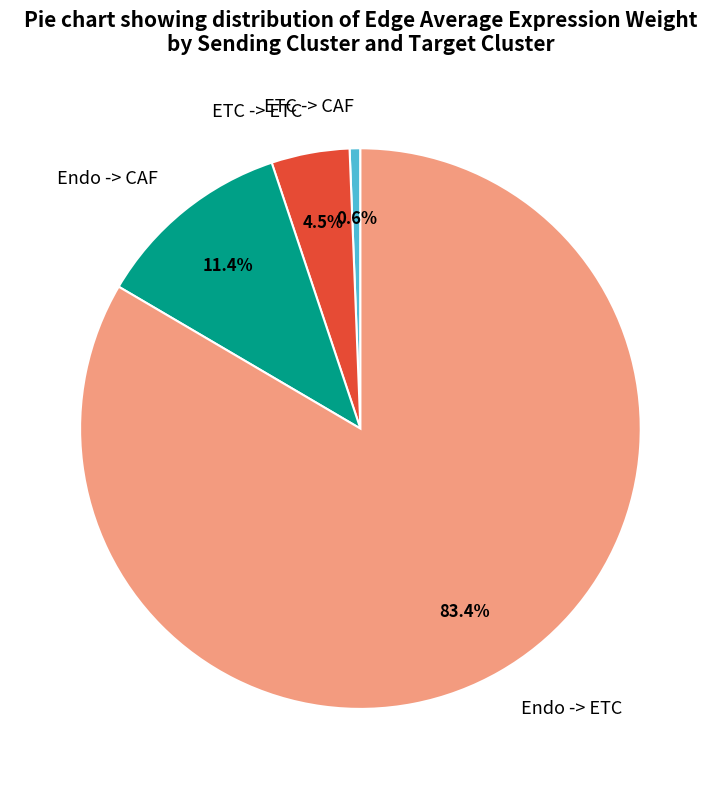

To the nearest percent, what is the difference between the largest and smallest slice percentages?

83%